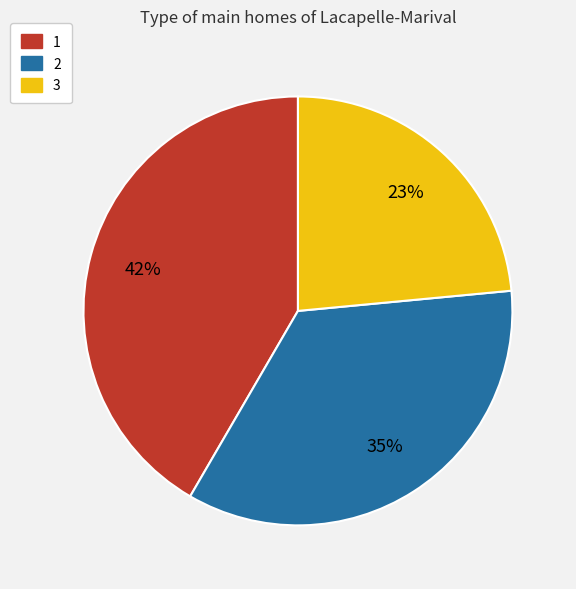

Does any single category account for the majority?

No